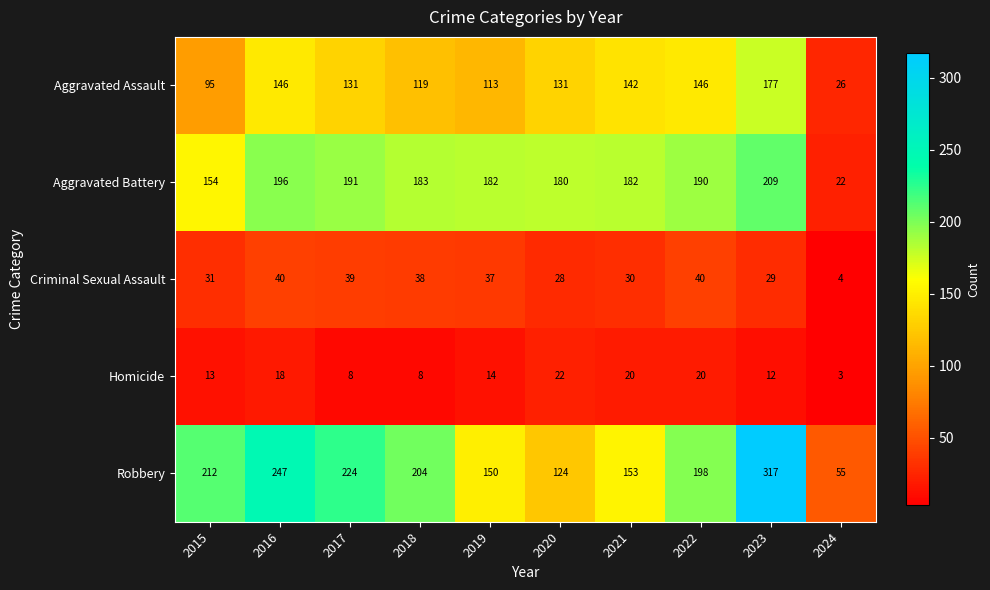

Is it true that Aggravated Battery equals 268 at 2020?

False